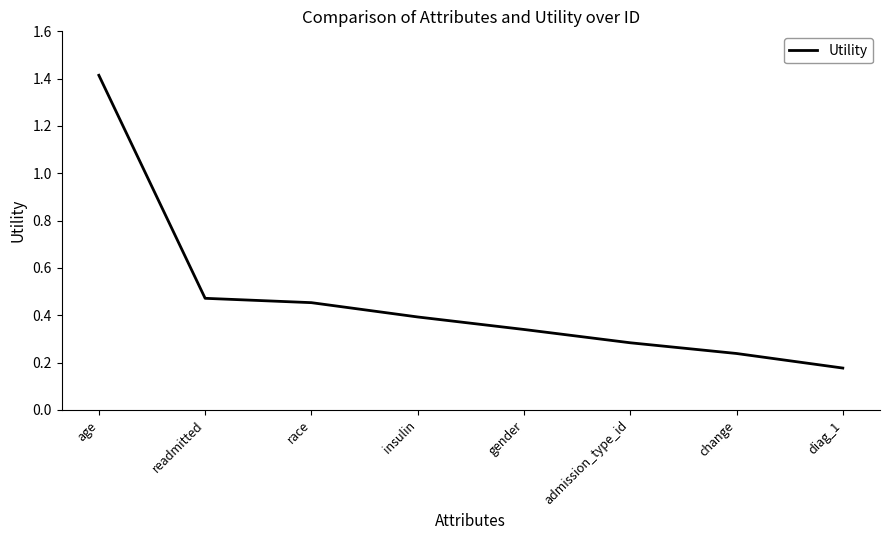

The chart shows a value of 0.4 at insulin. True or false?

True